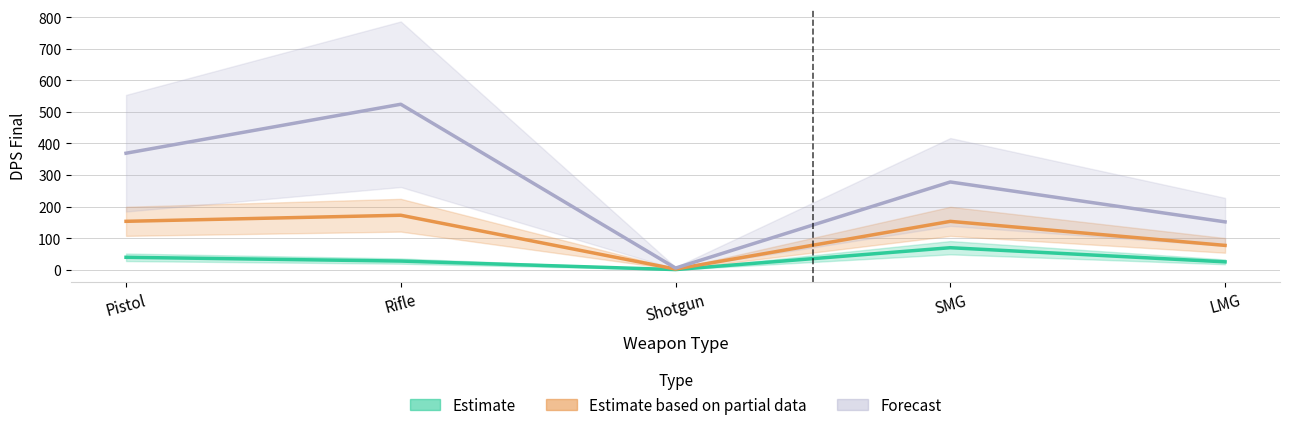

Reading left to right, extract all data points from this chart.

Estimate: Pistol=39.7	Rifle=27.7	Shotgun=0.8	SMG=70.0	LMG=25.2
Estimate based on partial data: Pistol=153.6	Rifle=172.8	Shotgun=2.4	SMG=153.4	LMG=77.3
Forecast: Pistol=369.1	Rifle=524.2	Shotgun=5.6	SMG=278.1	LMG=151.8